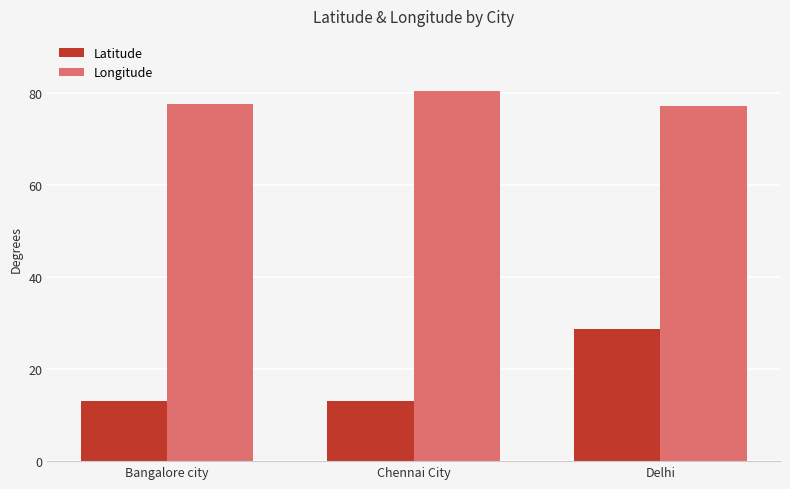

What is the difference between the maximum and minimum values in the Longitude series?

3.2